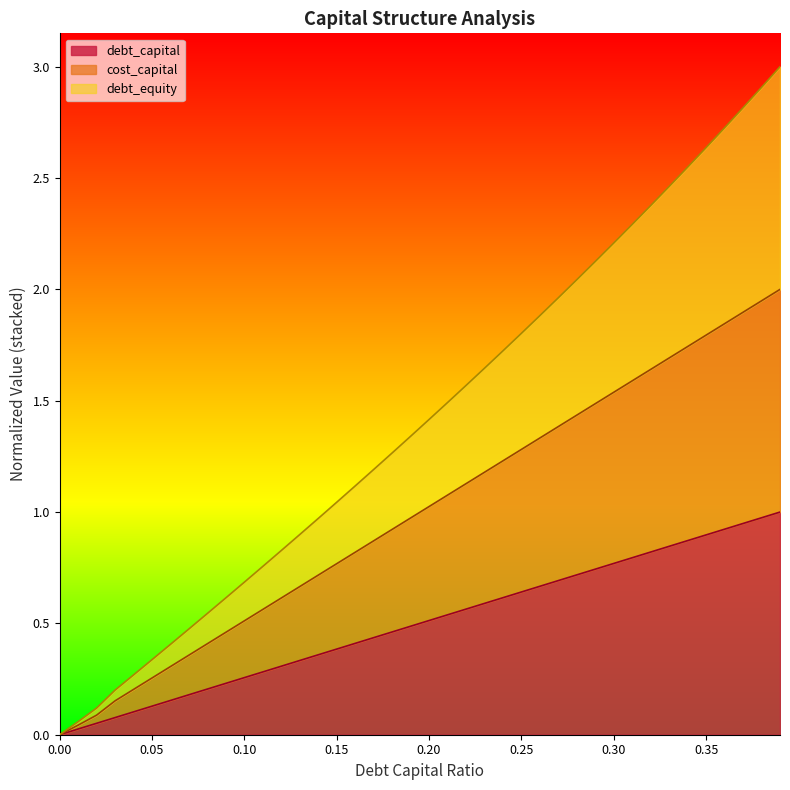

True or false: debt_capital has a value of 0.2 at 0.15.

False